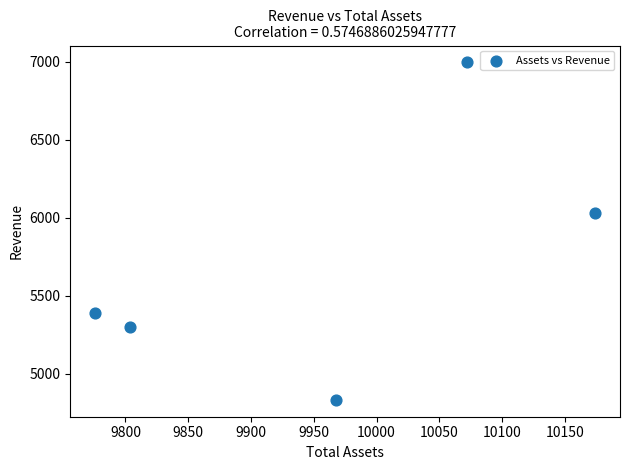

What Y value in the scatter plot is closest to 5913?

6029